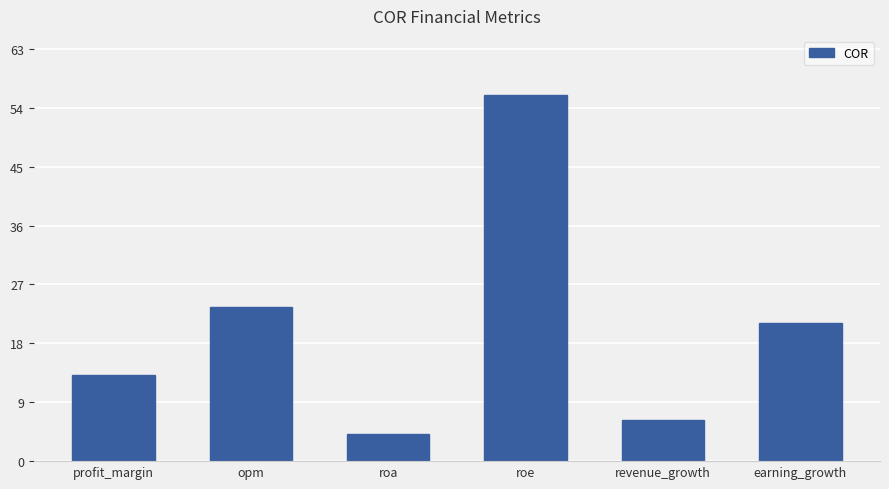

List the labels in order of value, largest first.

roe, opm, earning_growth, profit_margin, revenue_growth, roa